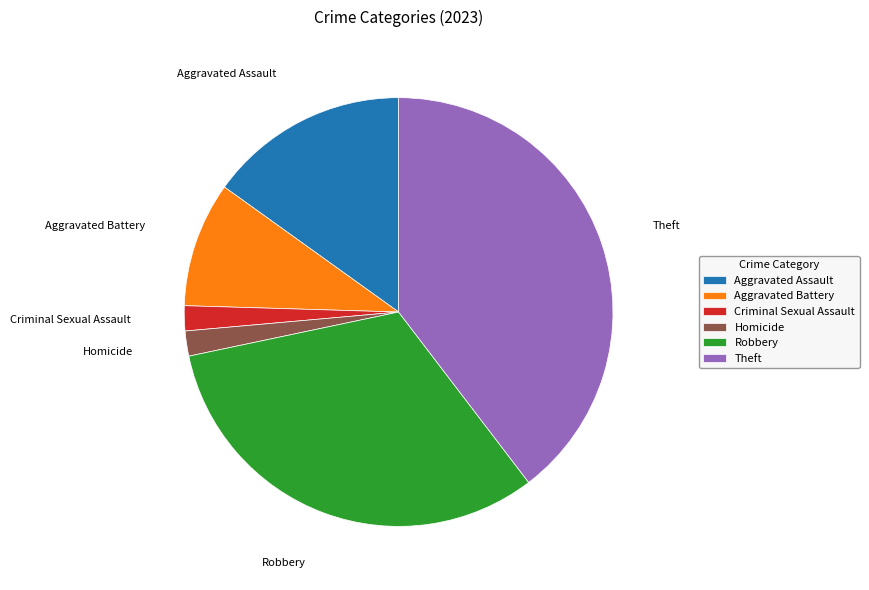

True or false: Criminal Sexual Assault accounts for 9% of the total.

False